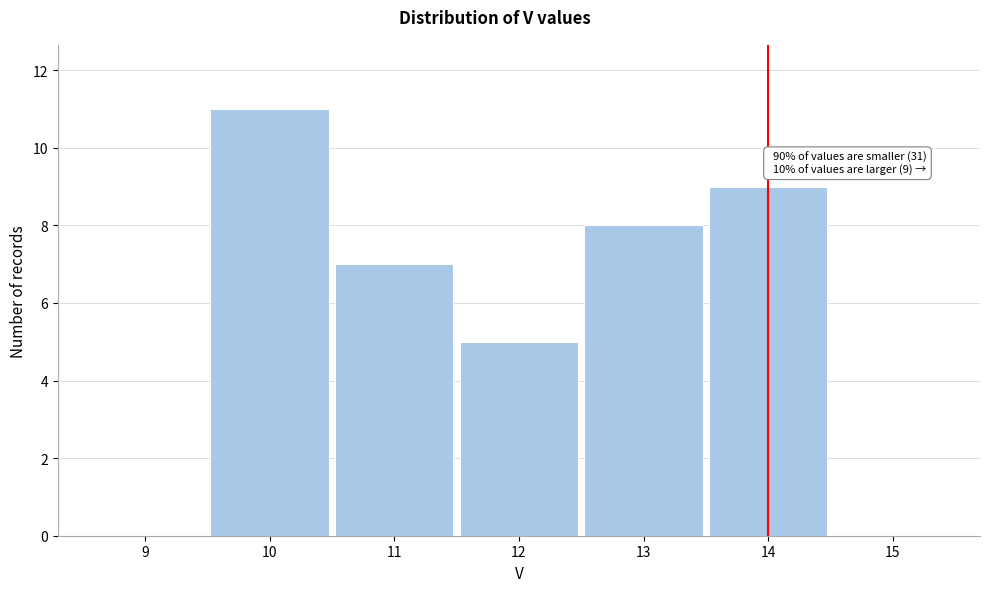

Which range on the x-axis has the tallest bar?

9.5 to 10.5